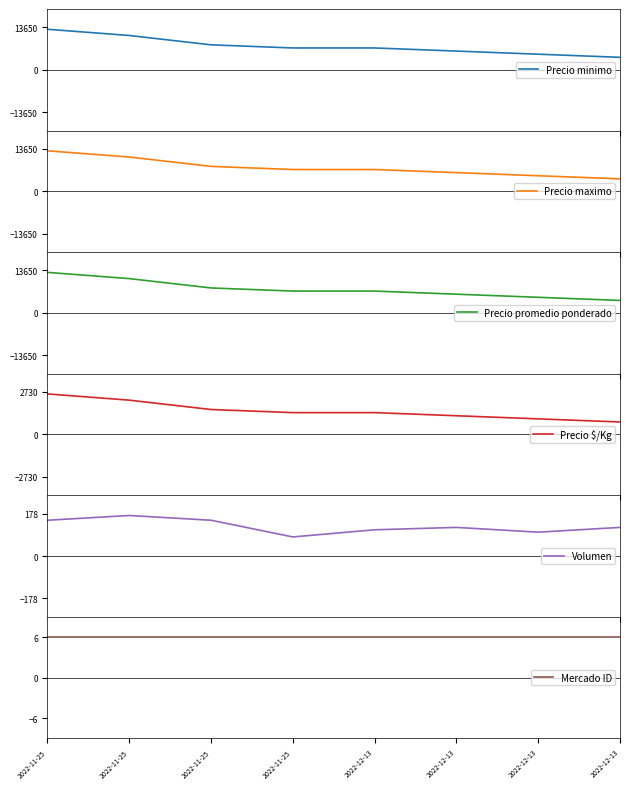

At 2022-11-25, list the series in order from largest to smallest.

Precio minimo, Precio maximo, Precio promedio ponderado, Precio $/Kg, Volumen, Mercado ID